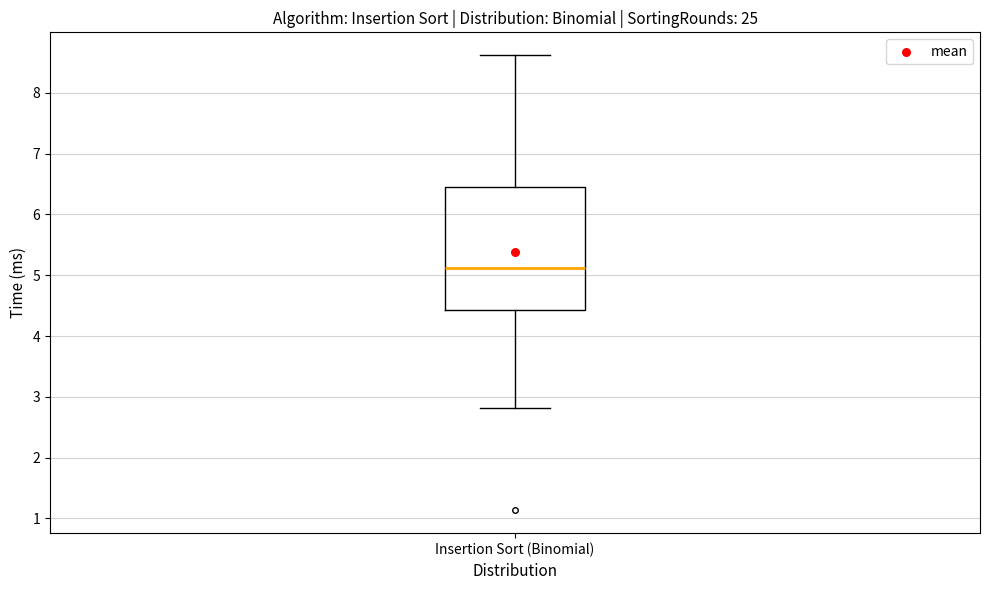

Read this box plot against the y-axis: the position of the median line, the range covered by the box, and the ends of both whiskers. The values are not printed on the chart, so give them approximately, as read against the axis.

median 5.1, box 4.4 to 6.5, whiskers 2.8 to 8.6